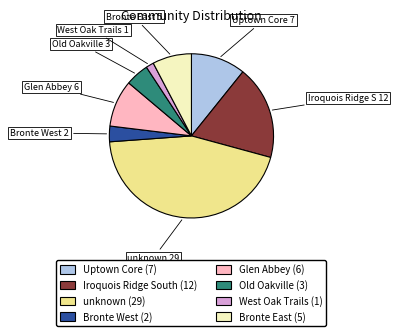

The Glen Abbey slice represents 9% of the pie. True or false?

True